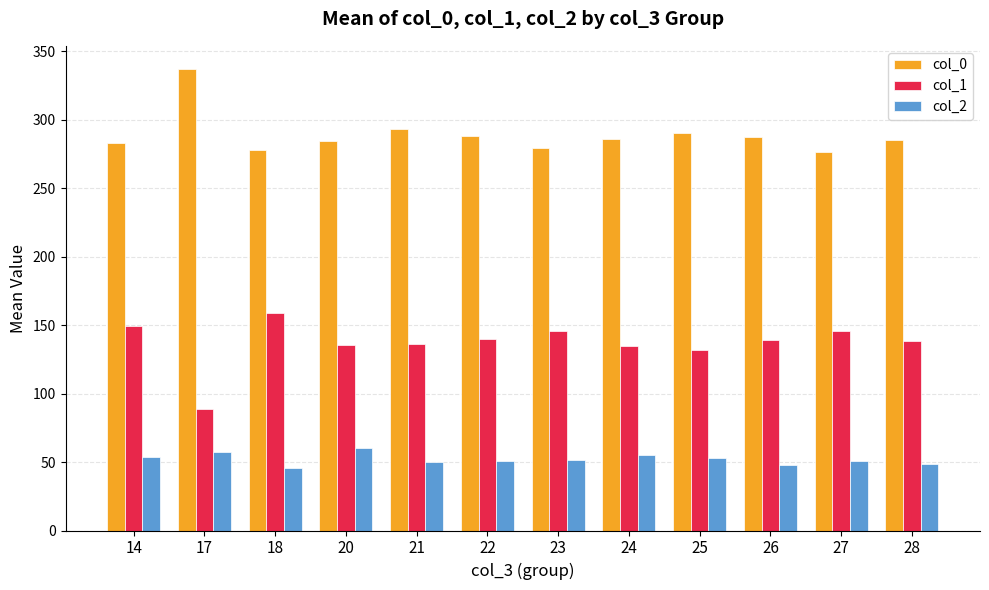

True or false: col_1 has a value of 135.3 at 20.

True